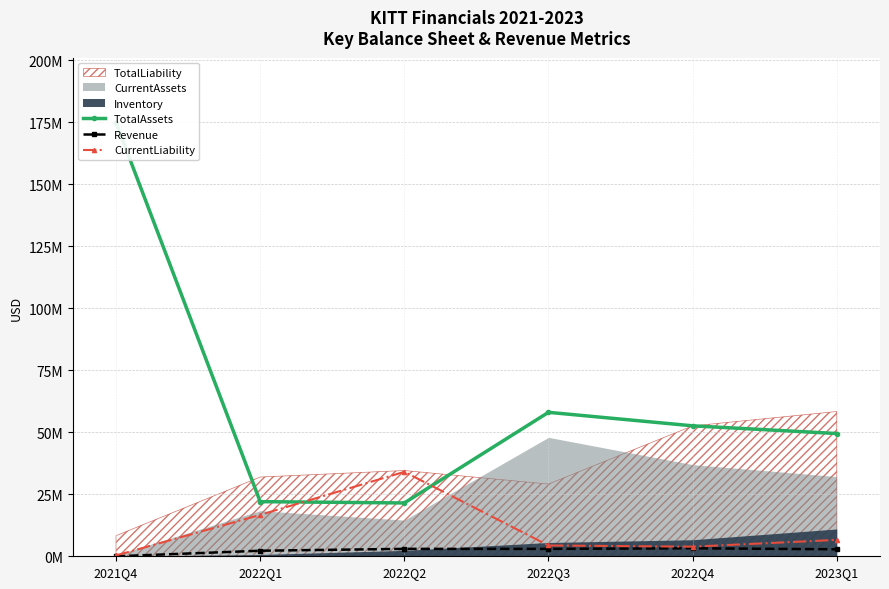

What position from the left is 2022Q1?

2